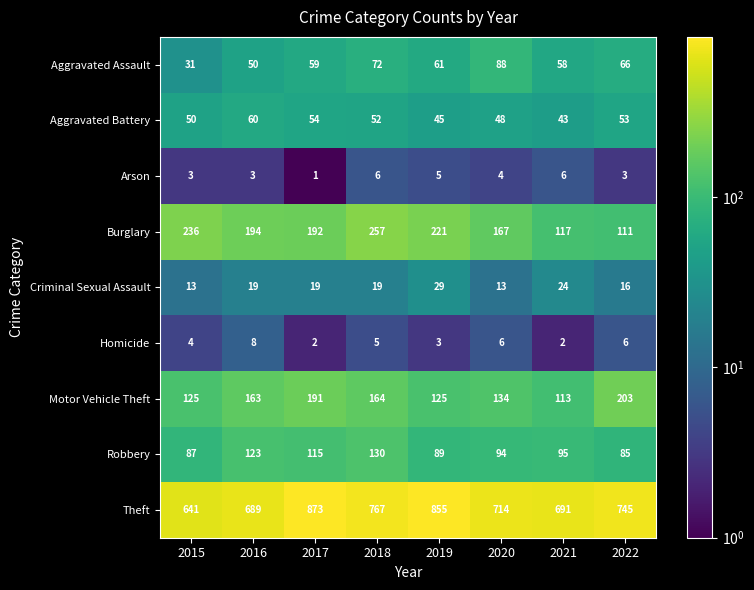

At how many categories does at least one series exceed 408?

8